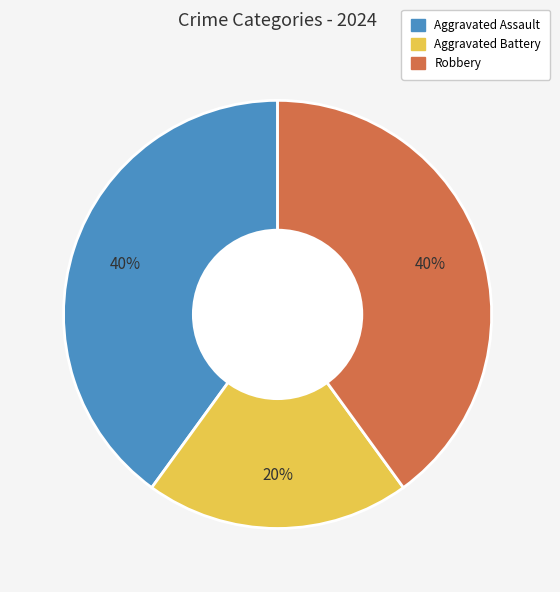

Approximately how many times larger is the value at Aggravated Battery compared to Robbery?

0.5